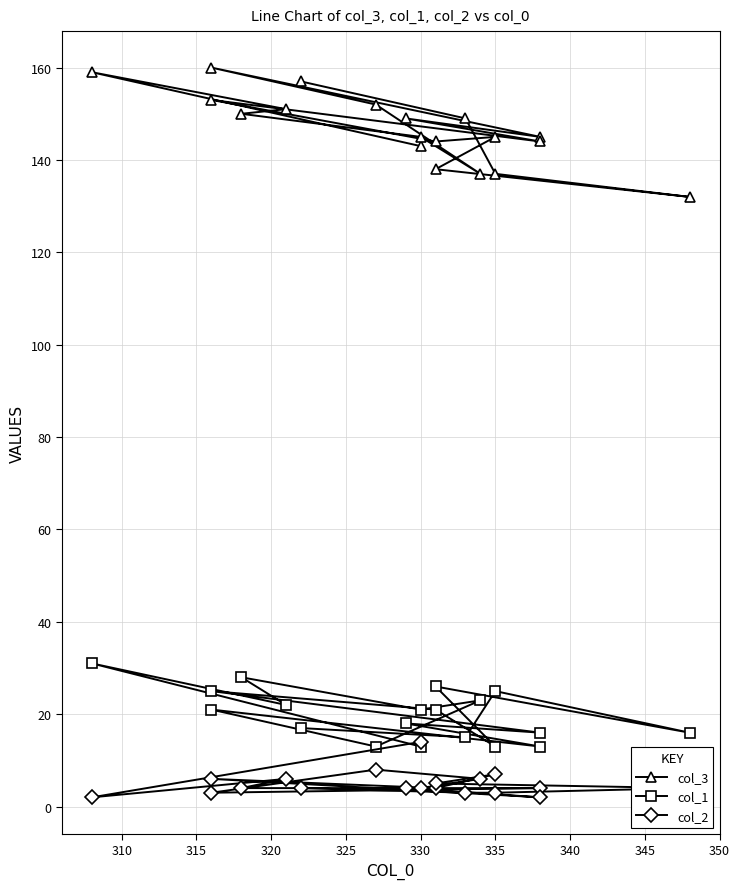

Rank the series by their maximum value, from highest to lowest.

col_3, col_1, col_2